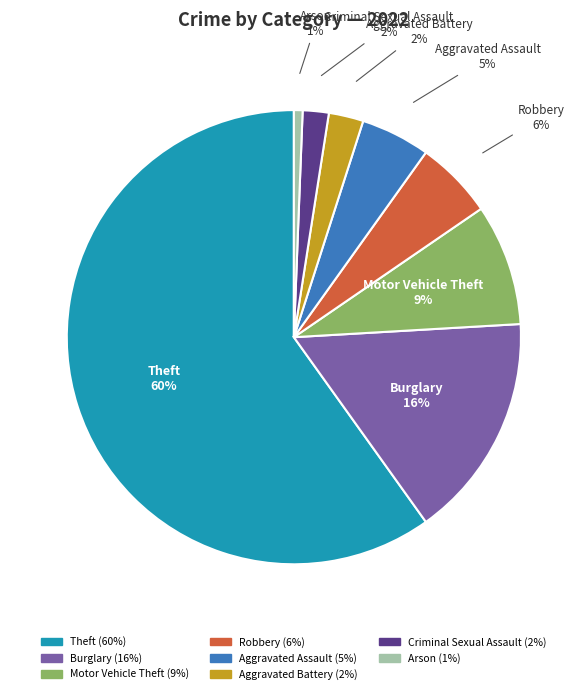

Count the number of slices in the pie.

8